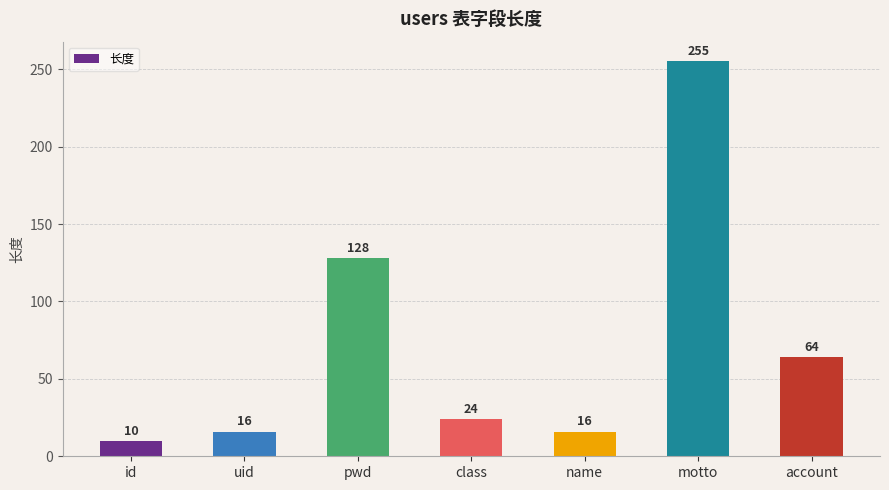

What is the label of the 3rd bar from the right?

name